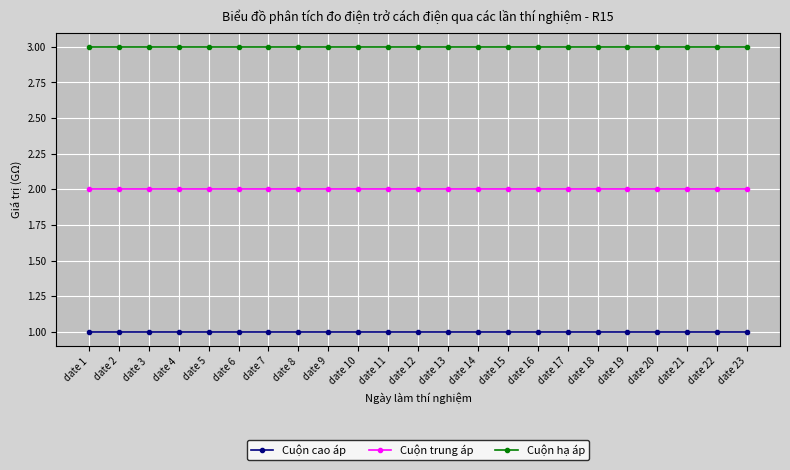

What is the difference between the highest and lowest values at date 22?

2